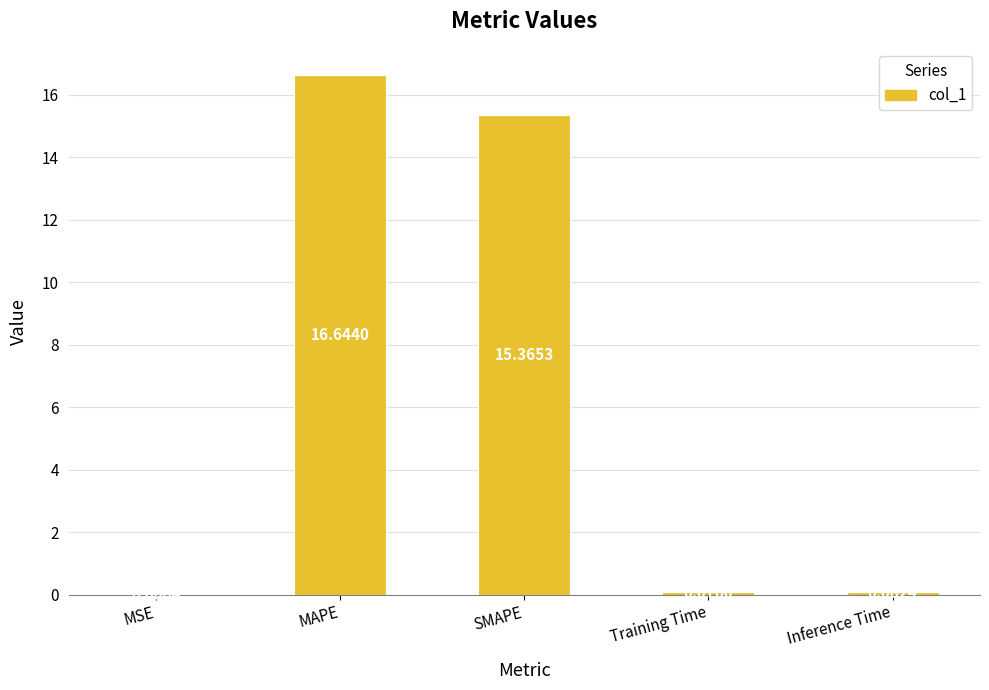

What is the sum of all values?

32.2